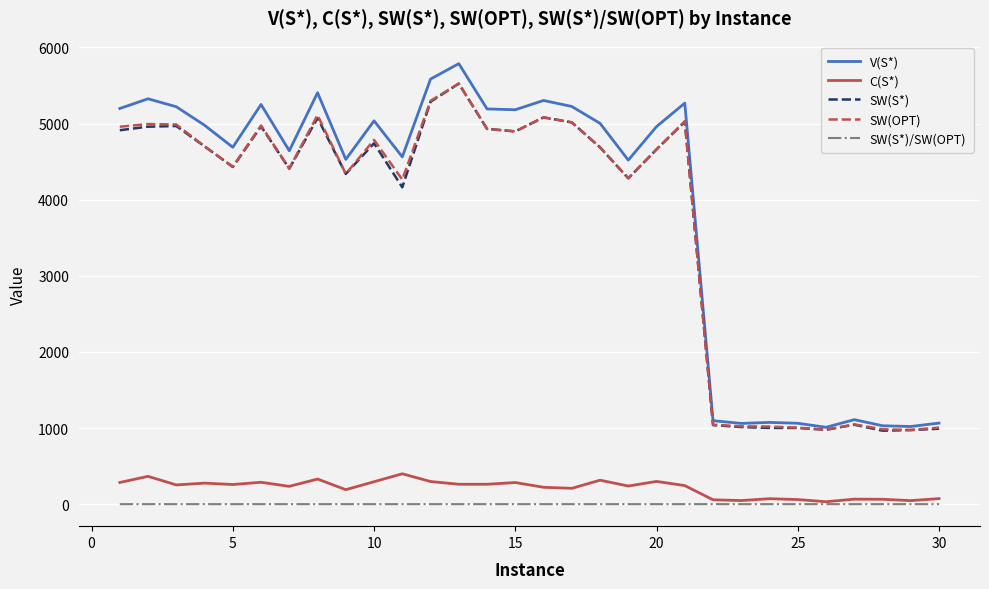

Which series has the largest range (max minus min)?

V(S*)